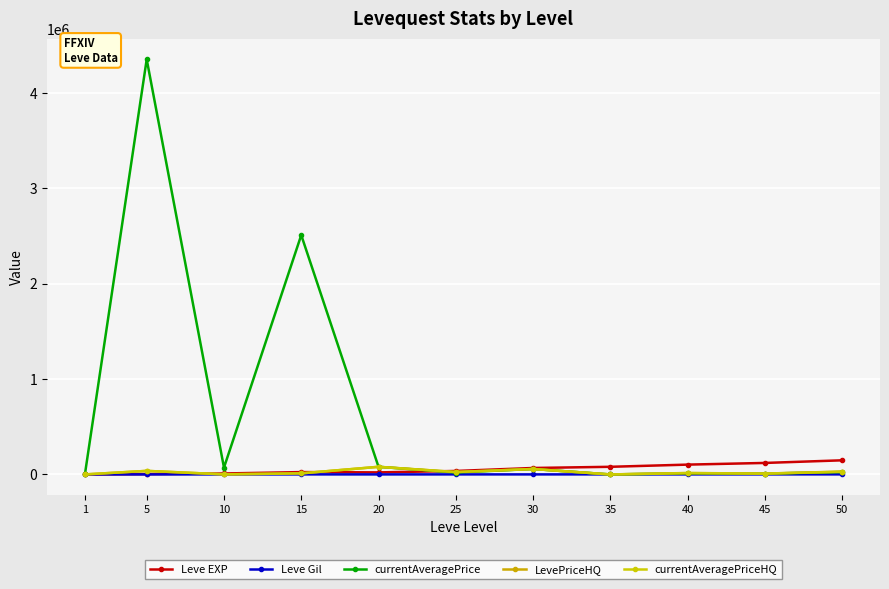

What is the average value of the LevePriceHQ series?

24199